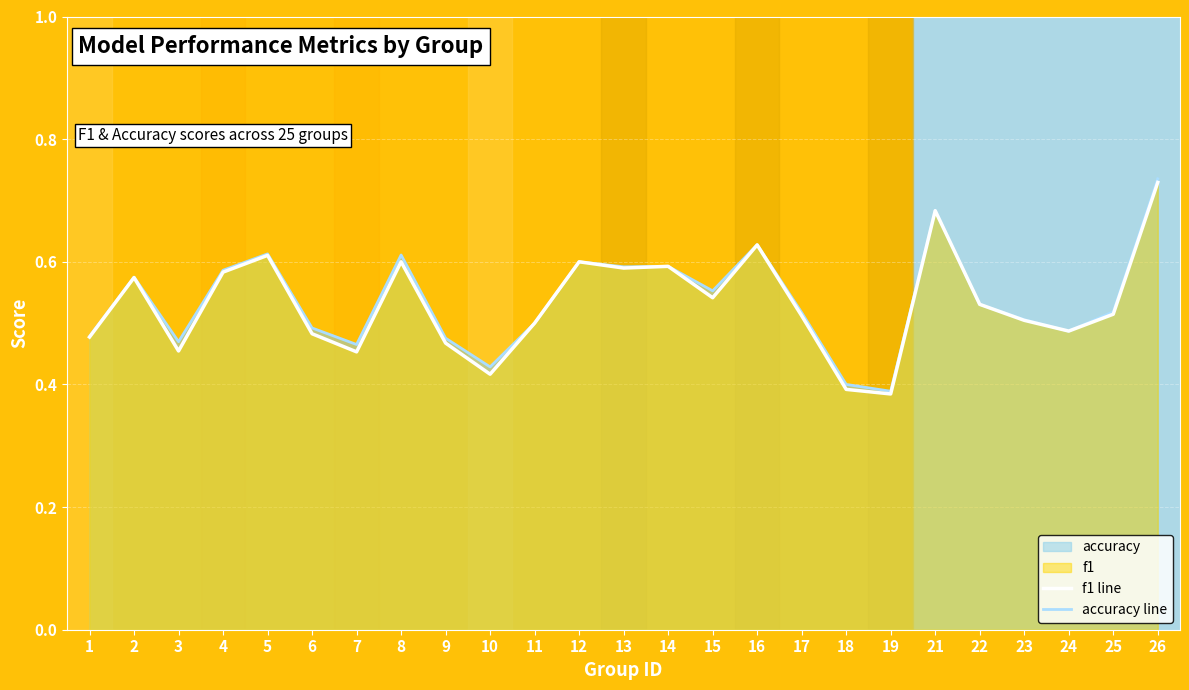

Is the value of f1 line at 6 greater than the value of accuracy line at 25?

No